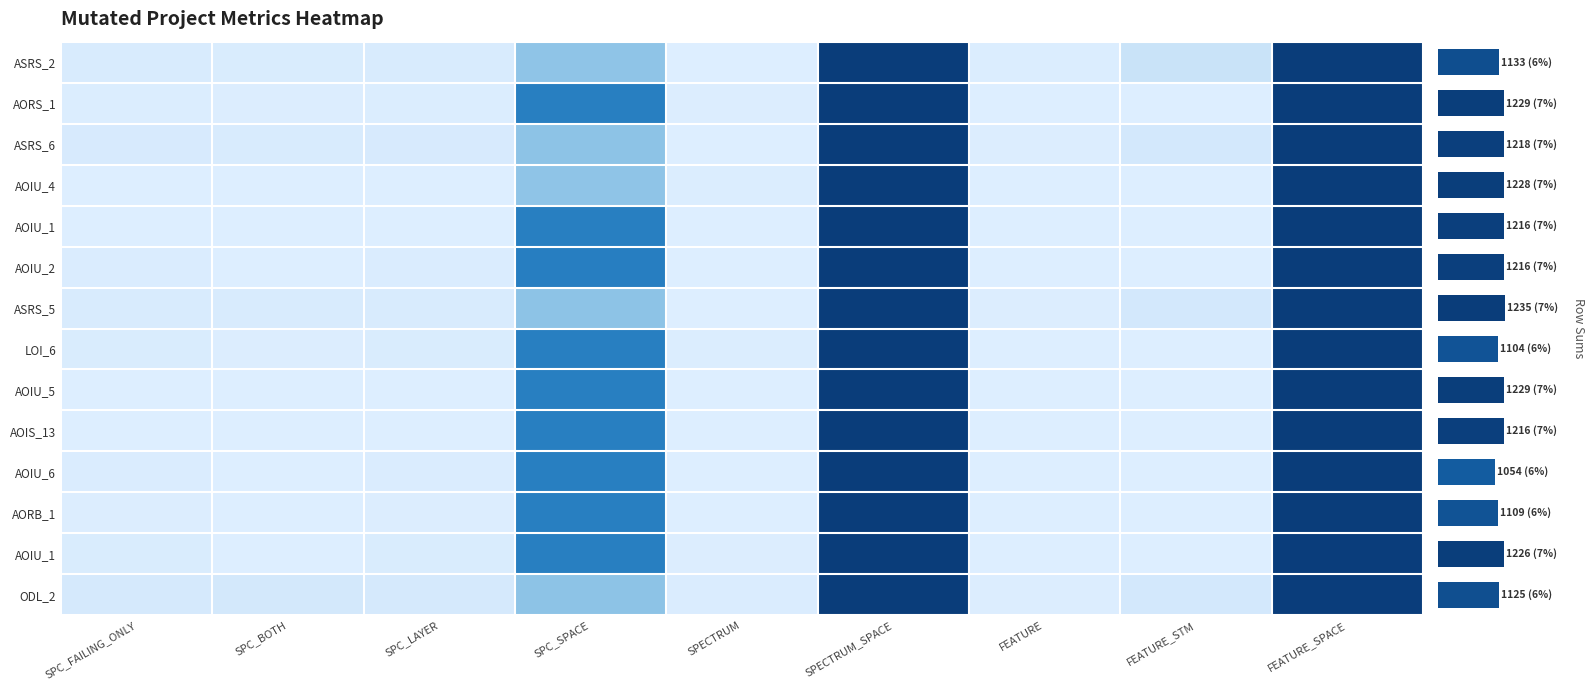

Is it true that Empty.ElevatorSystem.Environment.AOIS_13 equals 2 at FEATURE_STM?

False